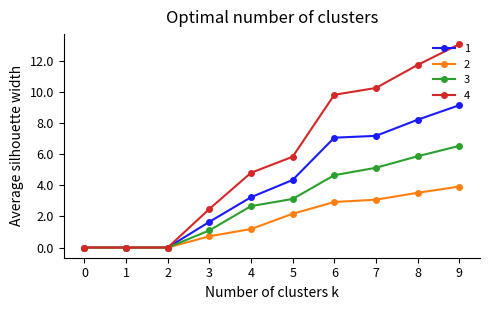

At 9, list the series in order from largest to smallest.

4, 1, 3, 2